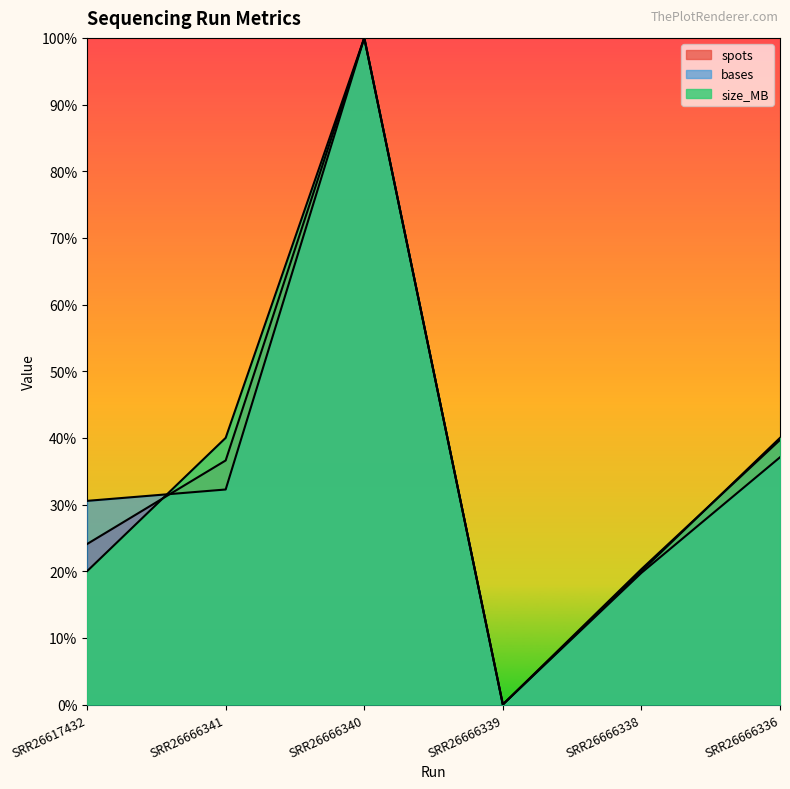

At SRR26666336, list the series in order from smallest to largest.

bases, spots, size_MB